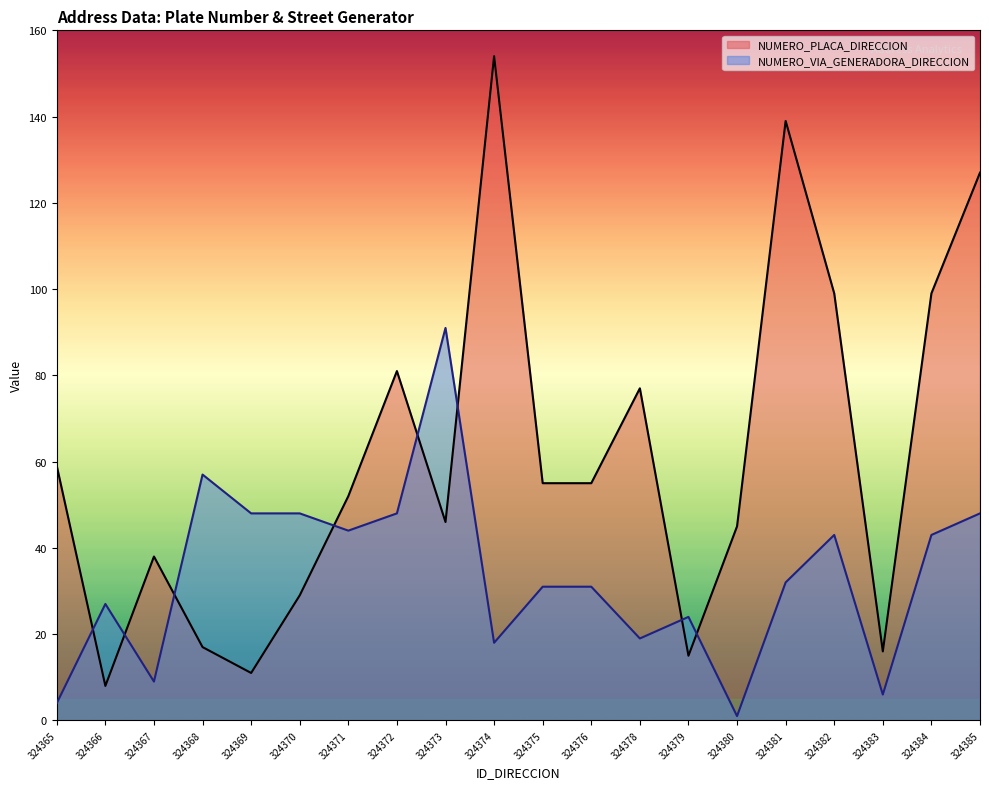

At which category is the sum across all series the highest?

324385